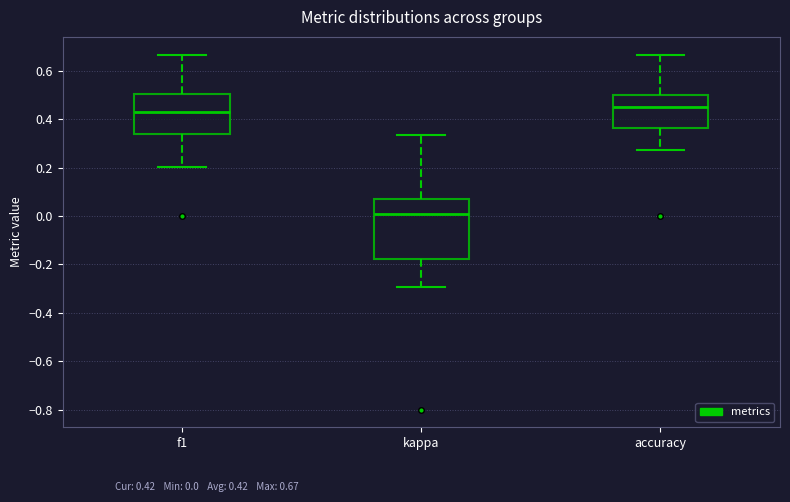

Reading left to right, transcribe this box plot: for each box, give where its median line is, the range the box spans, and where its two whiskers end, as read against the y-axis. The values are not printed on the chart, so give them approximately, as read against the axis.

f1: median 0.42, box 0.34 to 0.50, whiskers 0.20 to 0.66
kappa: median 0.00, box -0.18 to 0.08, whiskers -0.30 to 0.34
accuracy: median 0.44, box 0.36 to 0.50, whiskers 0.28 to 0.66